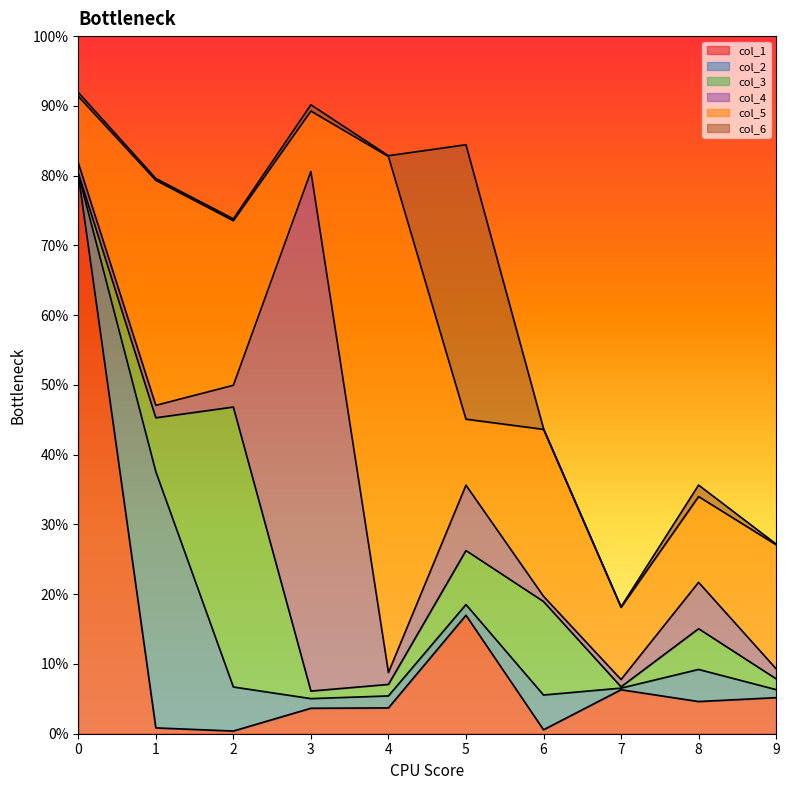

Which series has the largest total across all categories?

col_5